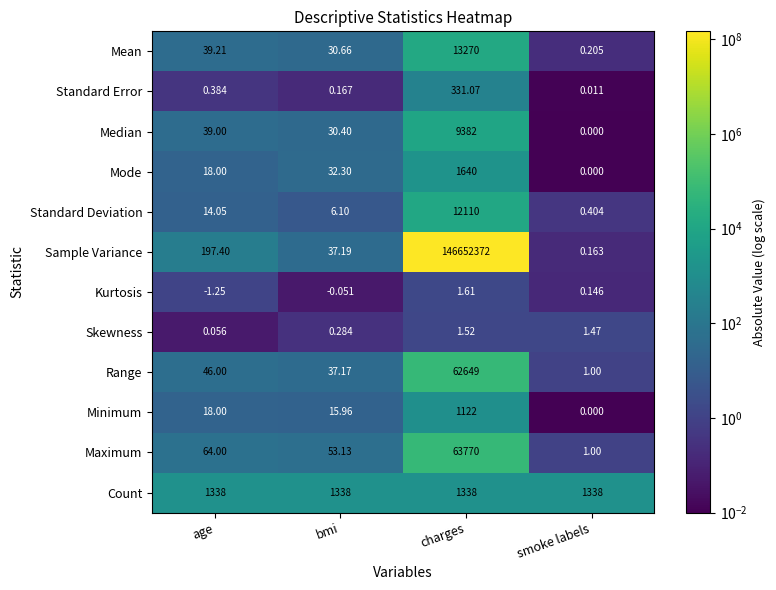

Between age and bmi, which series saw the biggest shift?

Sample Variance